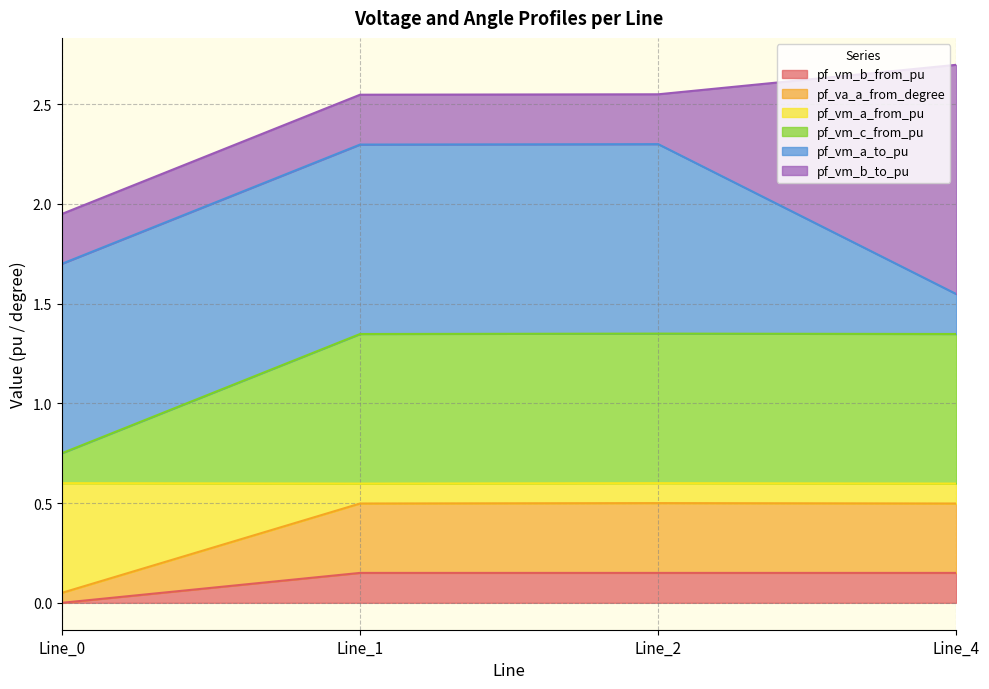

At which label does pf_vm_b_from_pu reach its minimum?

Line_0